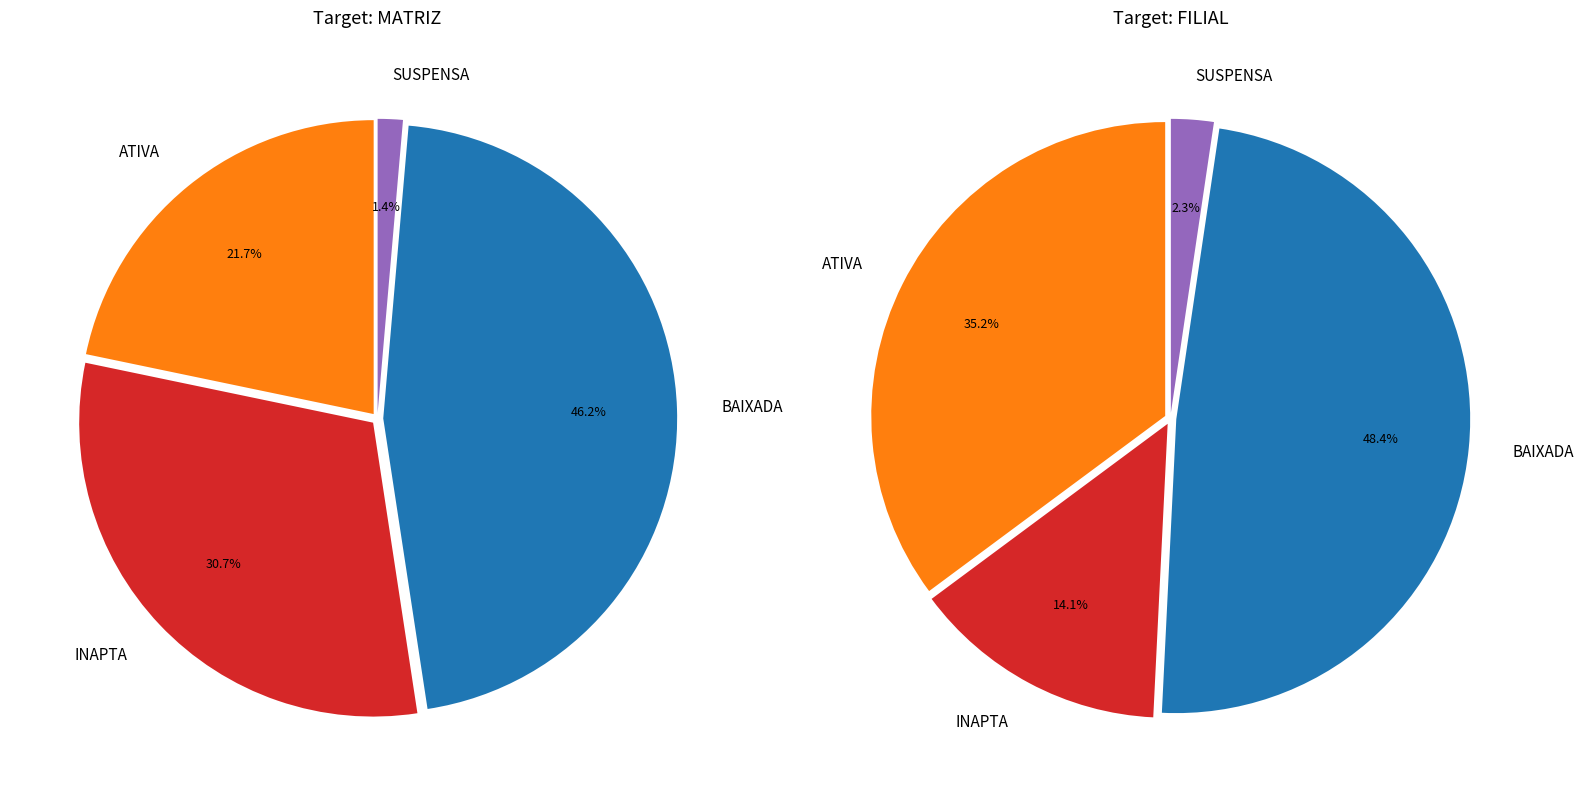

What is the ratio of the value at SUSPENSA to the value at INAPTA?

0.1